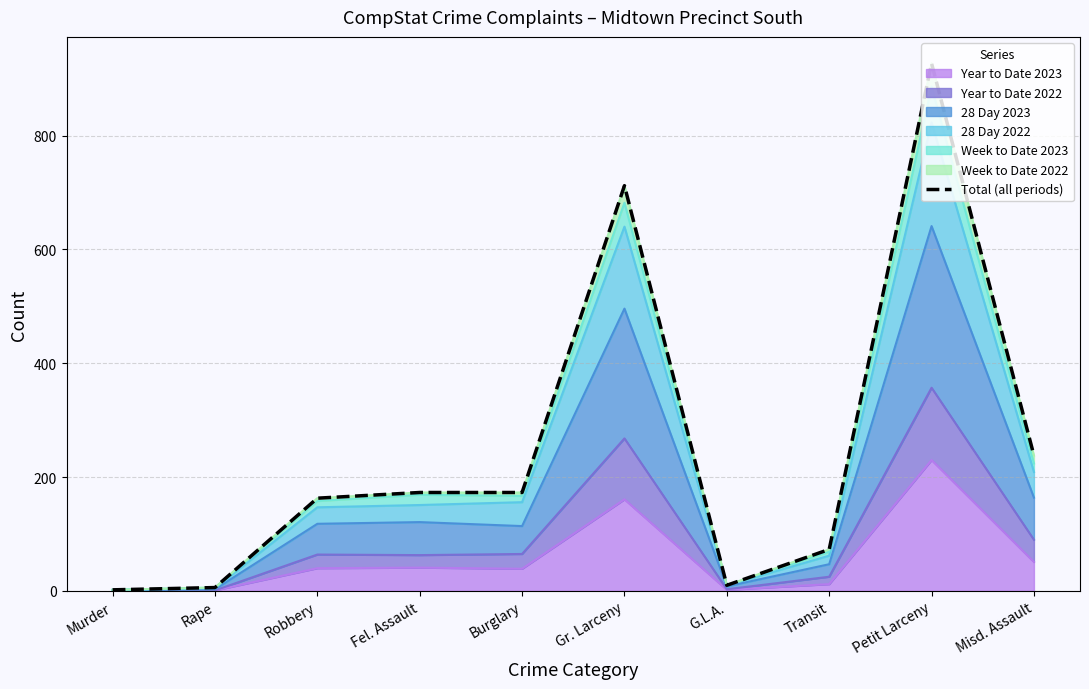

The chart shows a value of 927 at Petit Larceny. True or false?

True